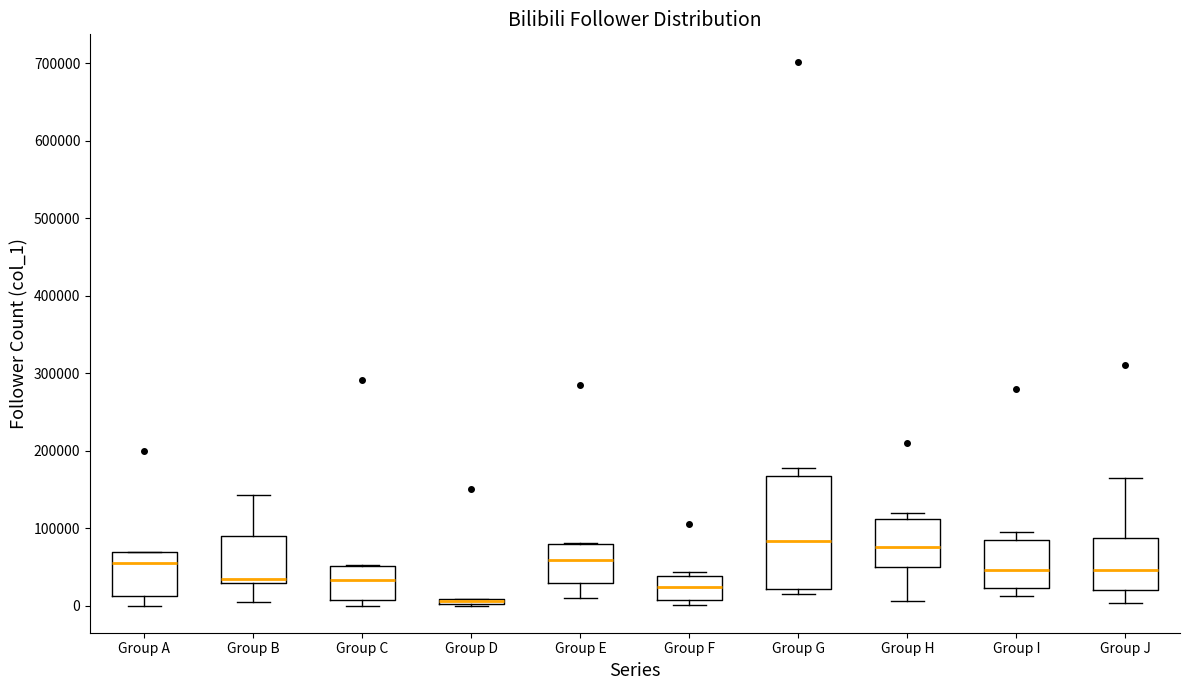

Comparing the boxes themselves (not the whiskers), which one is the tallest?

Group G